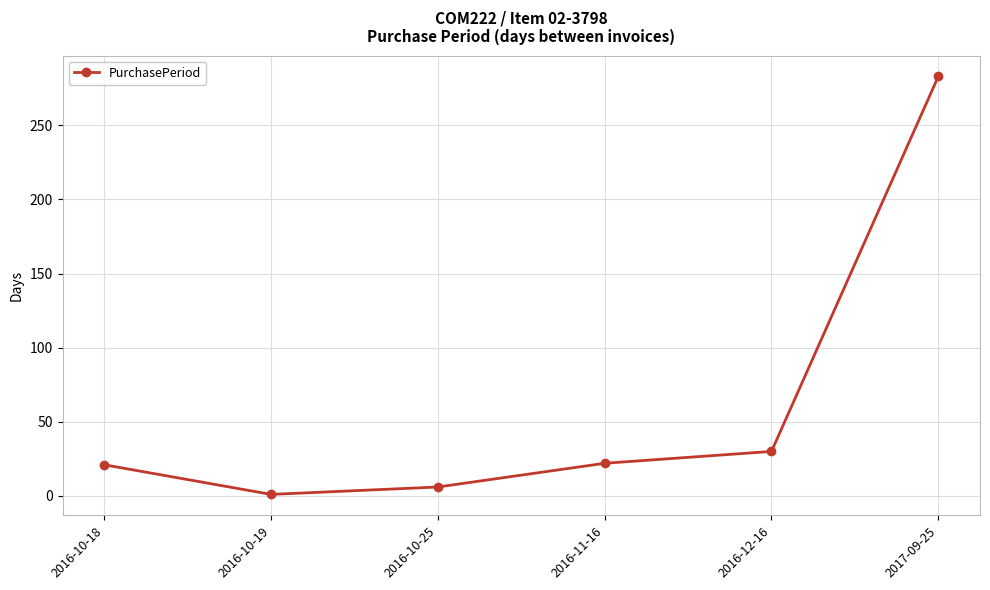

What is the smallest value displayed?

1